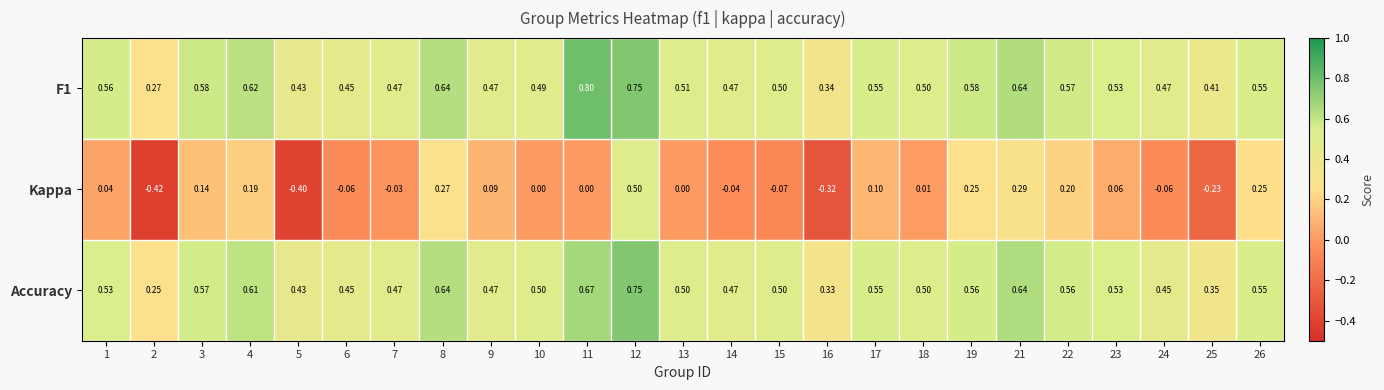

At how many categories does at least one series exceed 0?

25